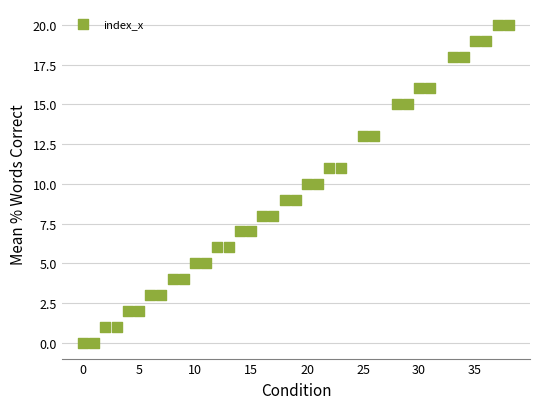

What is the range of X values (max minus min)?

38